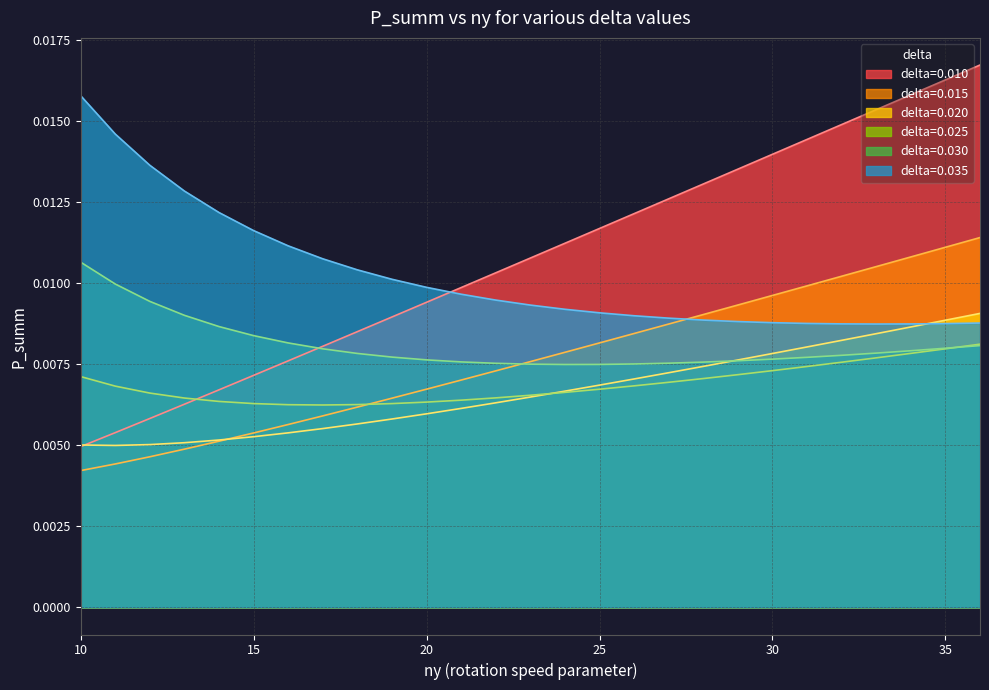

Which series has the largest range (max minus min)?

delta=0.010